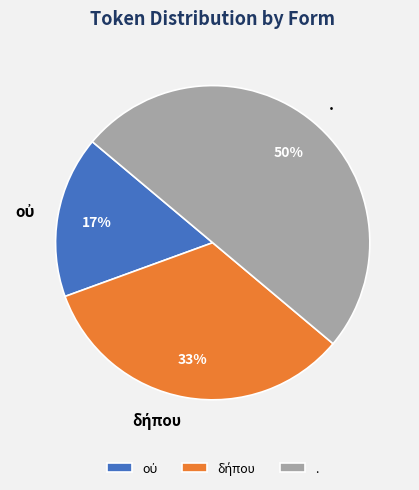

How many slices are in this pie chart?

3